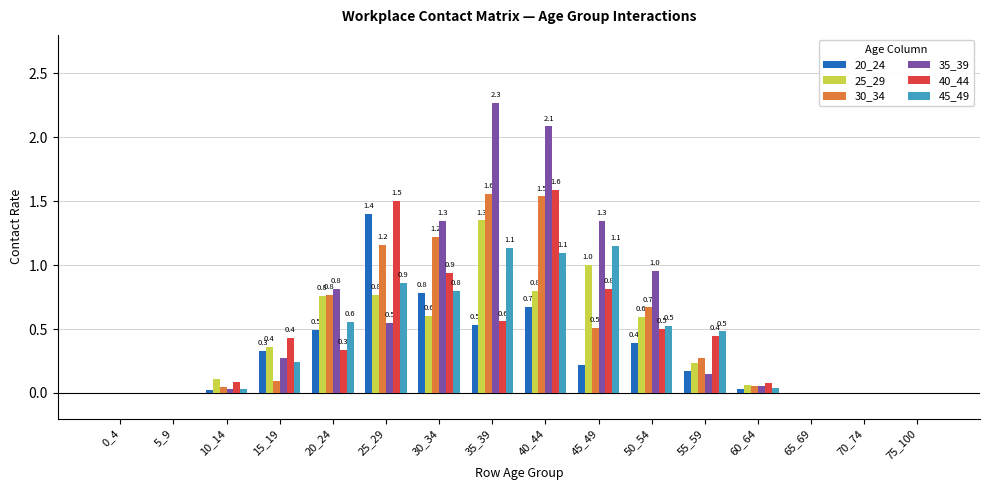

Between 5_9 and 50_54, which series saw the biggest shift?

35_39